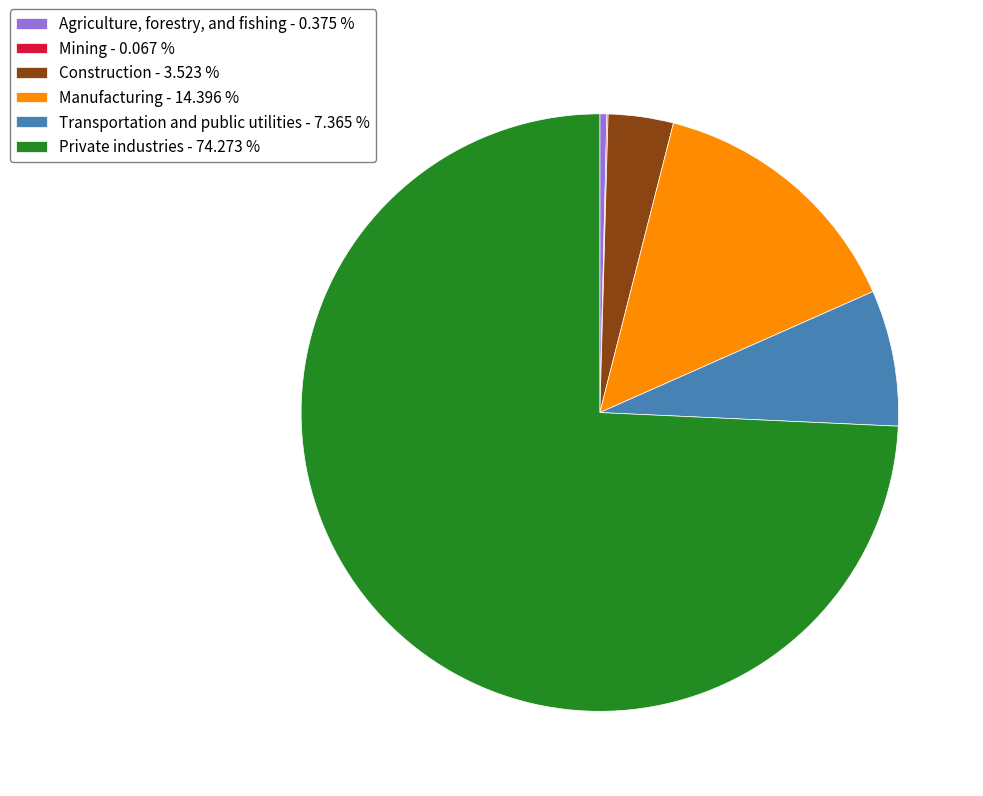

Does any single category account for the majority?

Yes